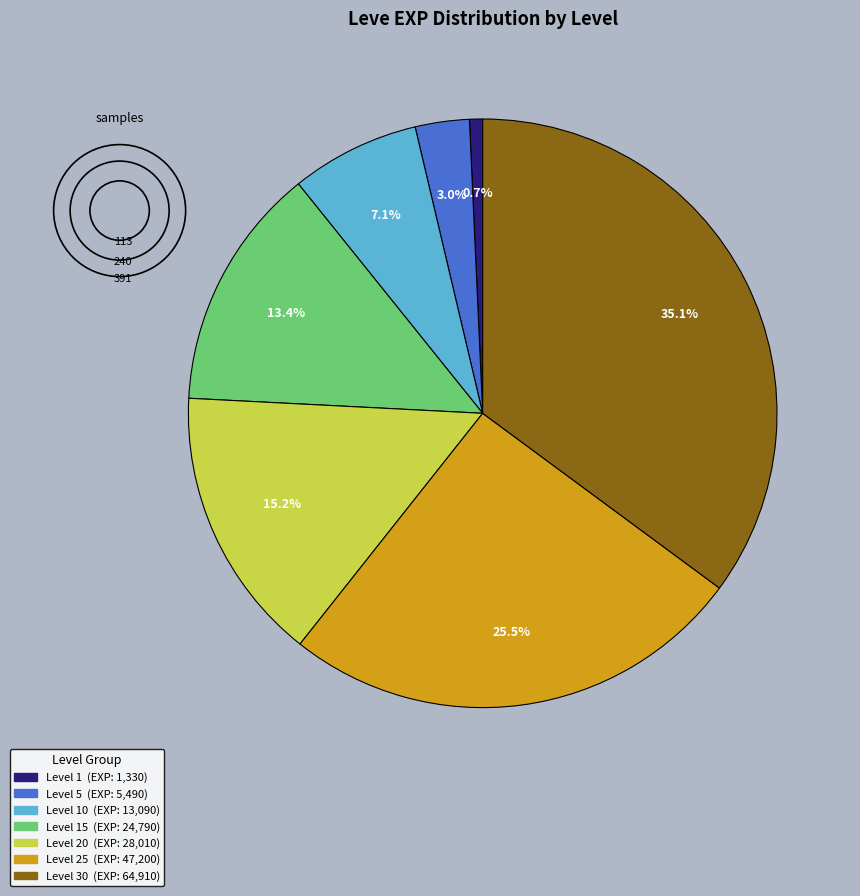

Is there any slice that represents more than half of the pie?

No